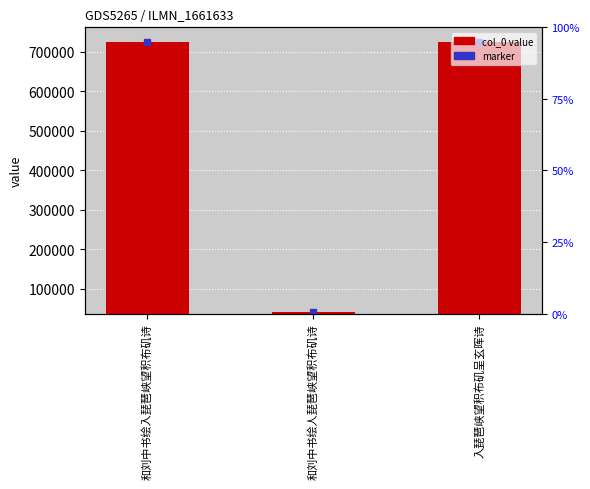

How many data points does each series have?

3